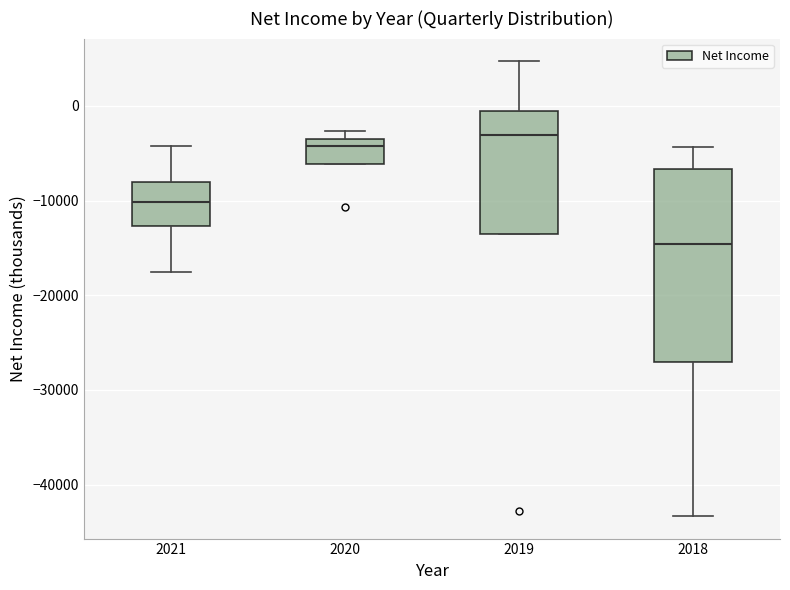

Reading left to right, read every box against the y-axis: the position of its median line, the range the box covers, and the ends of its whiskers. The values are not printed on the chart, so give them approximately, as read against the axis.

2021: median -10000, box -13000 to -8000, whiskers -17000 to -4000
2020: median -4000 (just below the box's upper edge), box -6000 to -4000, whiskers -6000 to -3000
2019: median -3000, box -14000 to -1000, whiskers -14000 to 5000
2018: median -15000, box -27000 to -7000, whiskers -43000 to -4000